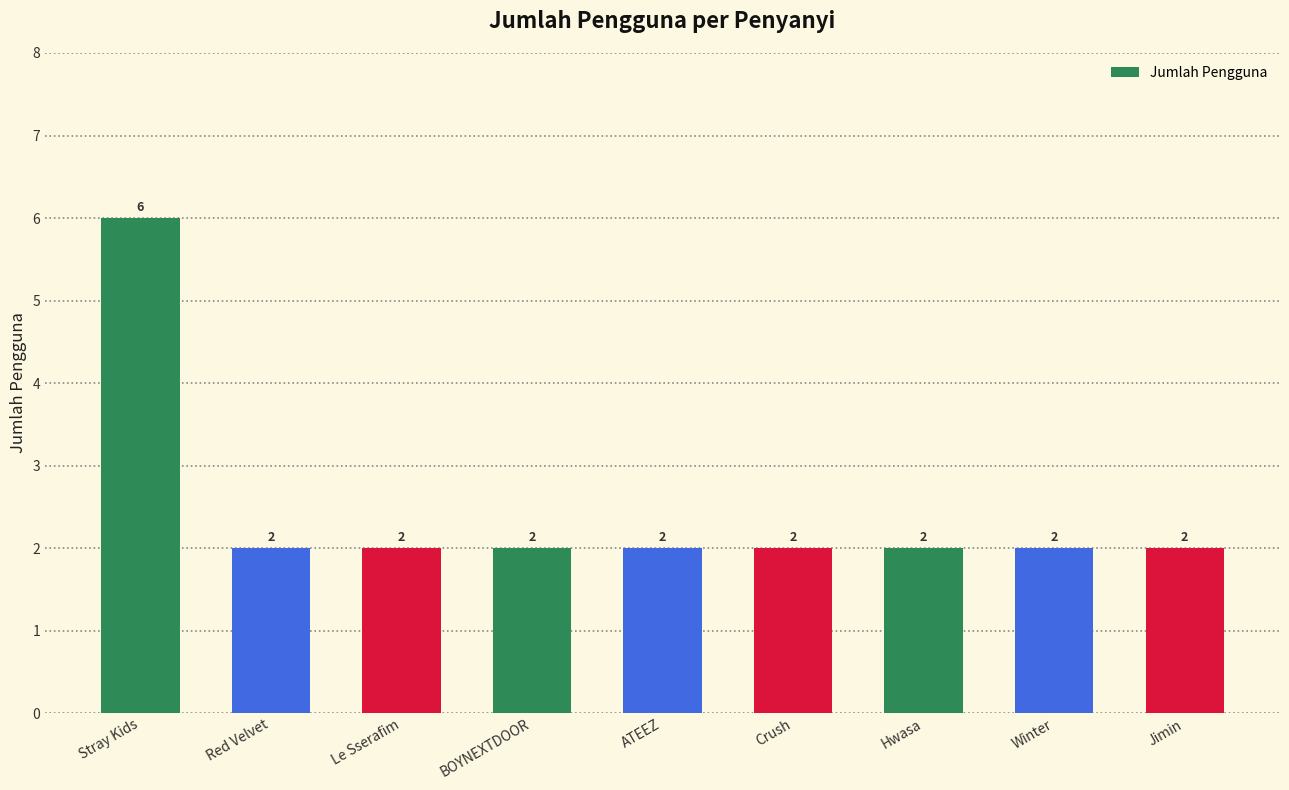

How many bars are there in total?

9